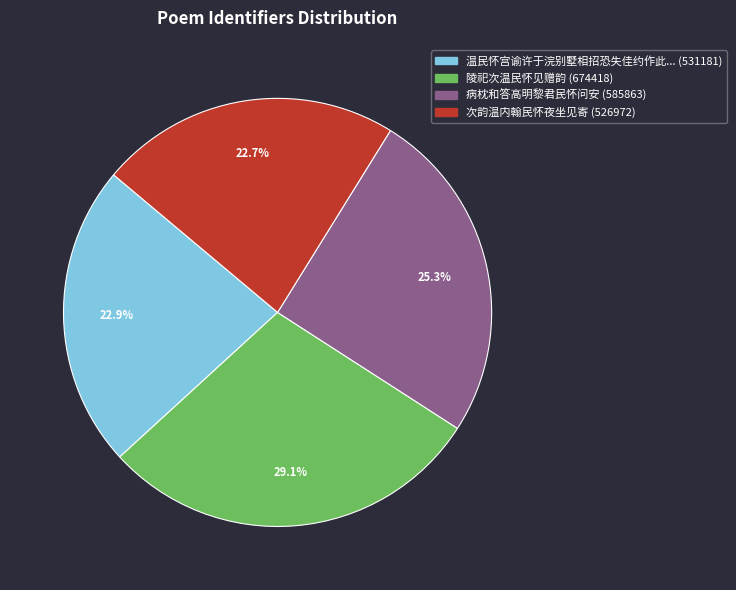

Does any single category account for the majority?

No